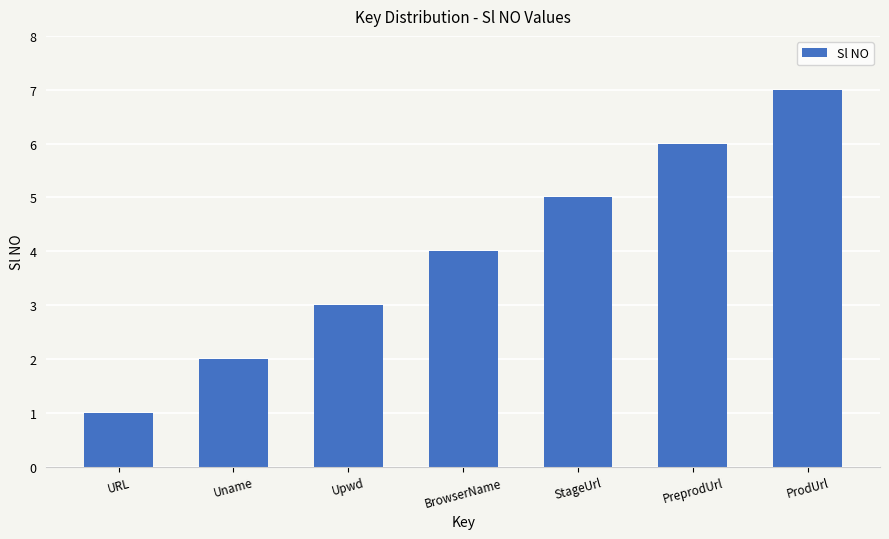

The value at Uname is 3. True or false?

False